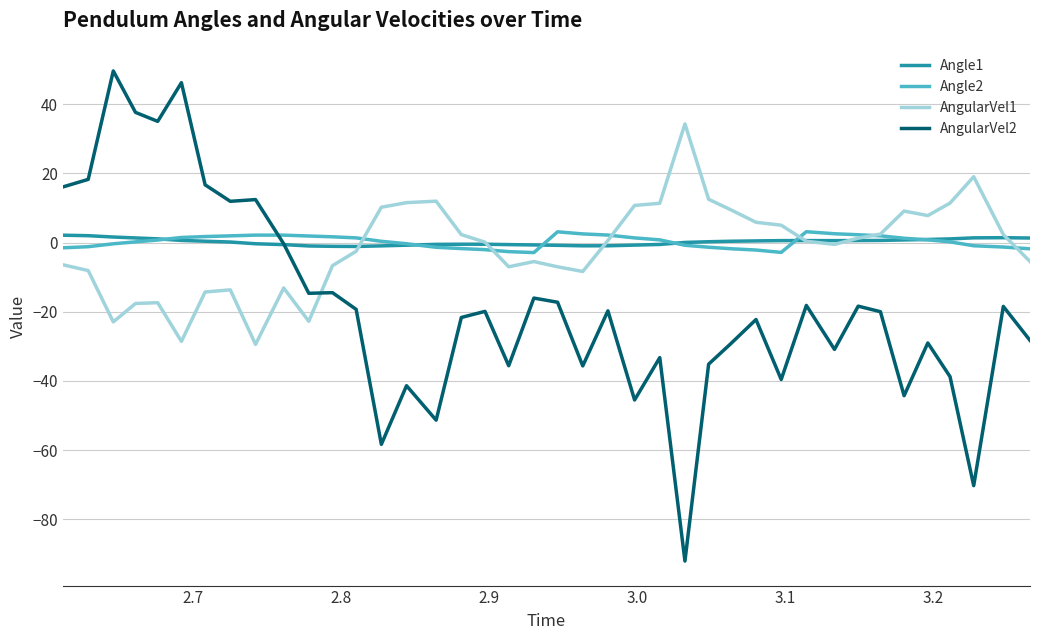

What is the minimum value for AngularVel1?

-29.5